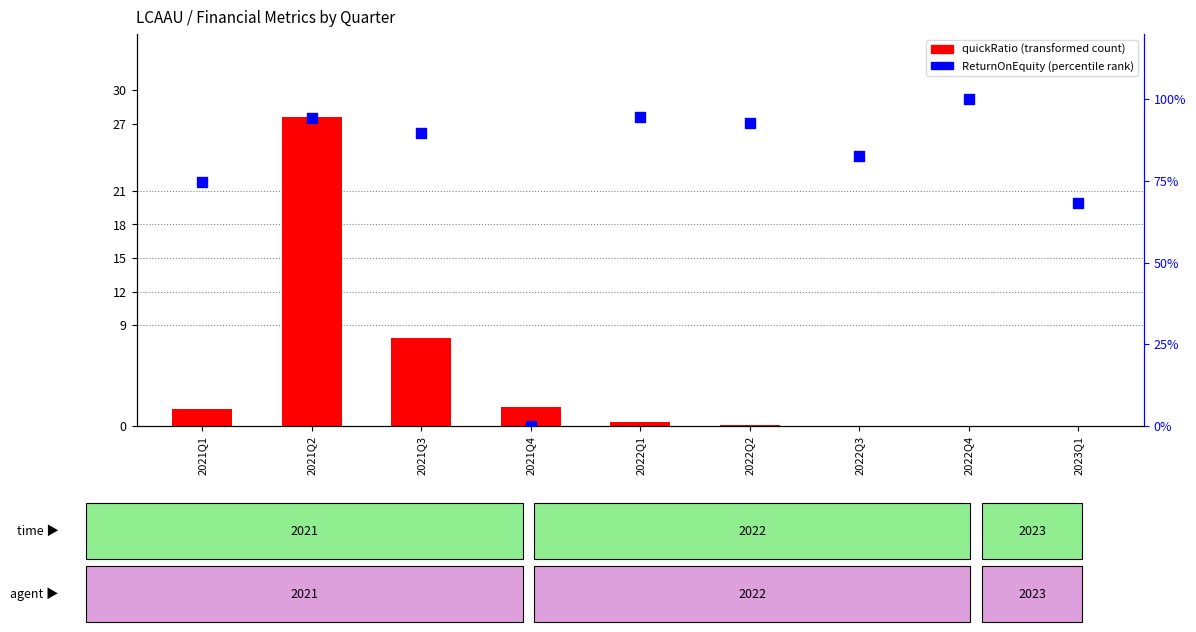

Which series has the largest total across all categories?

ReturnOnEquity (percentile)